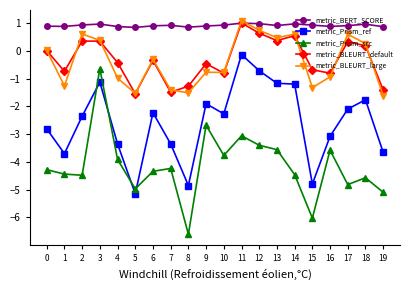

How many data points does each series have?

20